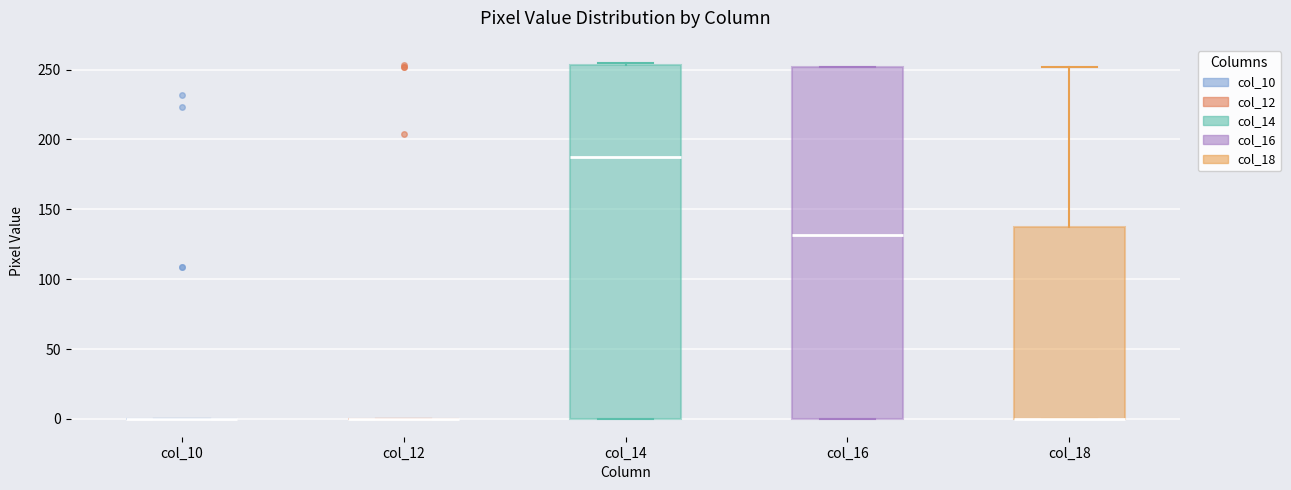

Reading left to right, read every box against the y-axis: the position of its median line, the range the box covers, and the ends of its whiskers. The values are not printed on the chart, so give them approximately, as read against the axis.

col_10: box collapsed to a line at 0, whiskers 0 to 0
col_12: box collapsed to a line at 0, whiskers 0 to 0
col_14: median 190, box 0 to 255, whiskers 0 to 255 (just above the box's upper edge)
col_16: median 130, box 0 to 250, whiskers 0 to 250
col_18: median 0 (drawn on the box's lower edge), box 0 to 140, whiskers 0 to 250